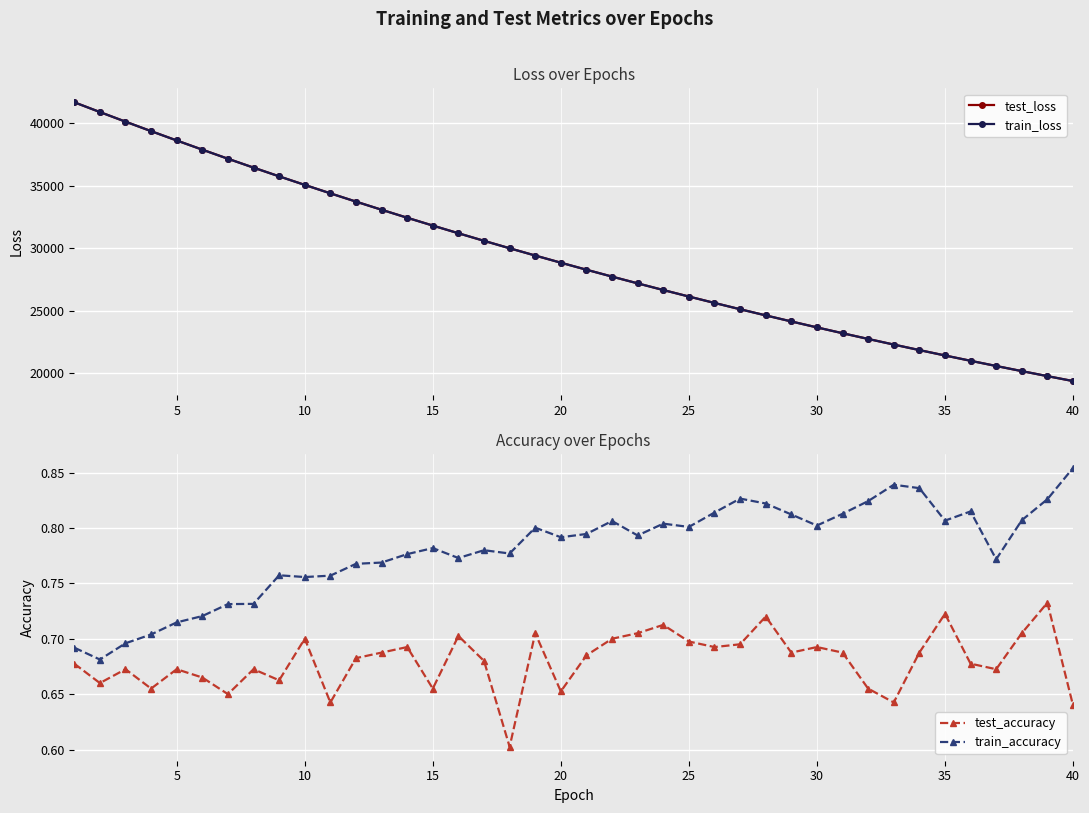

True or false: test_loss and test_accuracy cross at least once.

False